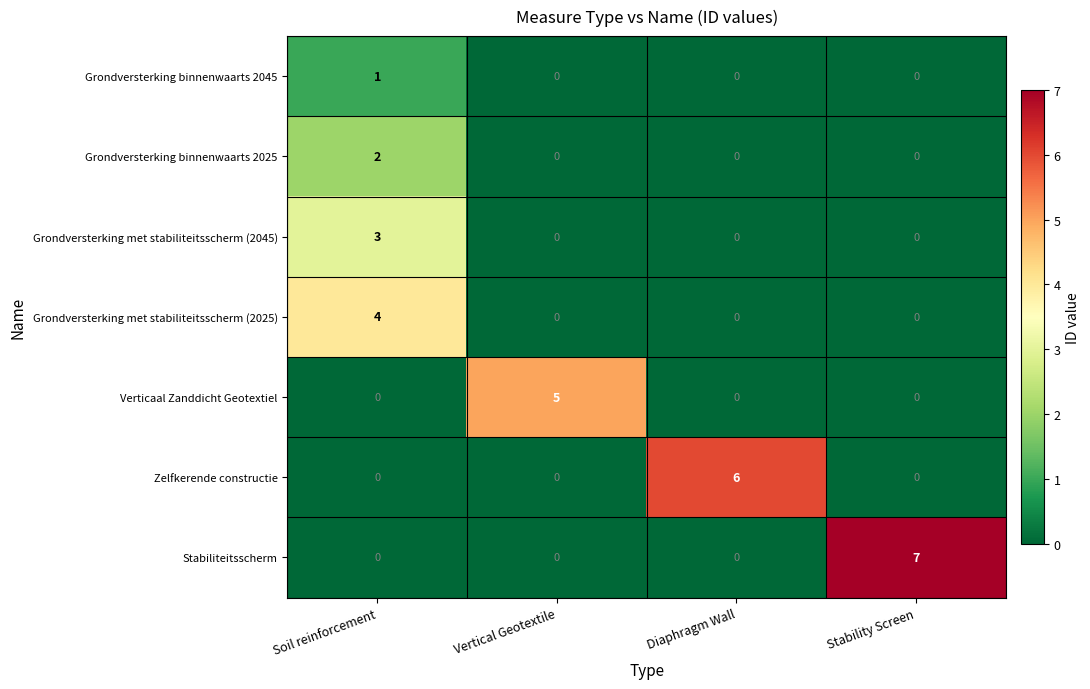

Between Diaphragm Wall and Stability Screen, which series saw the biggest shift?

Stabiliteitsscherm